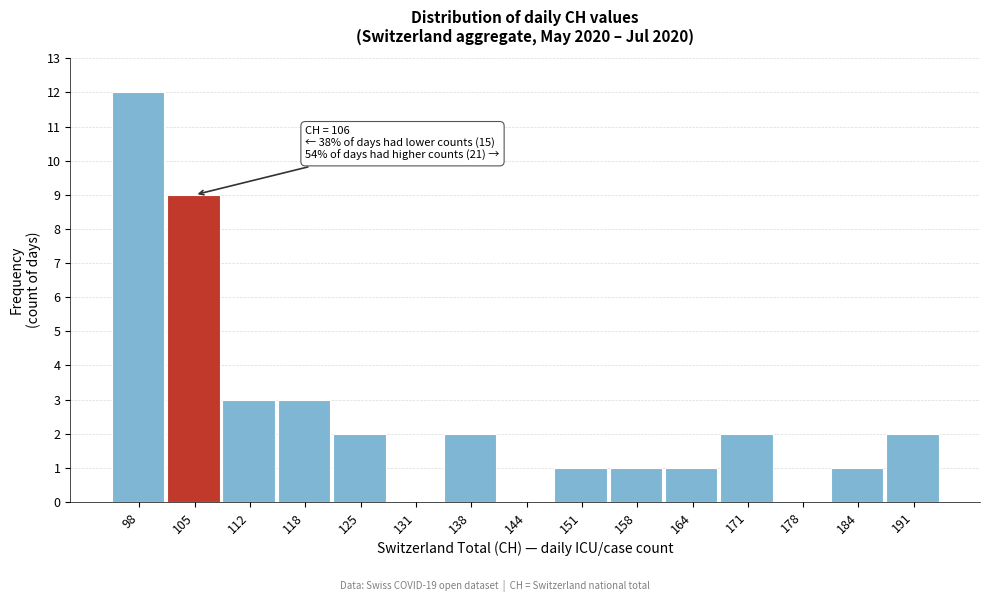

Which range on the x-axis has the tallest bar?

95.0 to 101.6